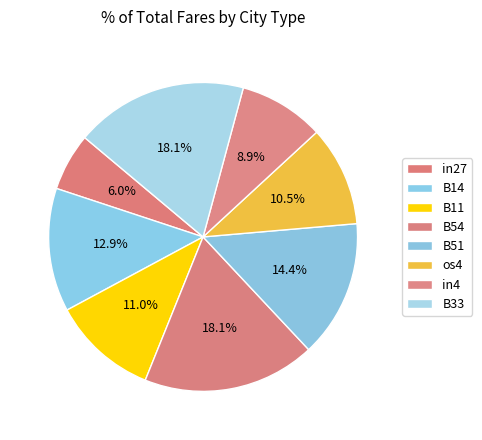

What portion of the pie excludes in4?

91.1%